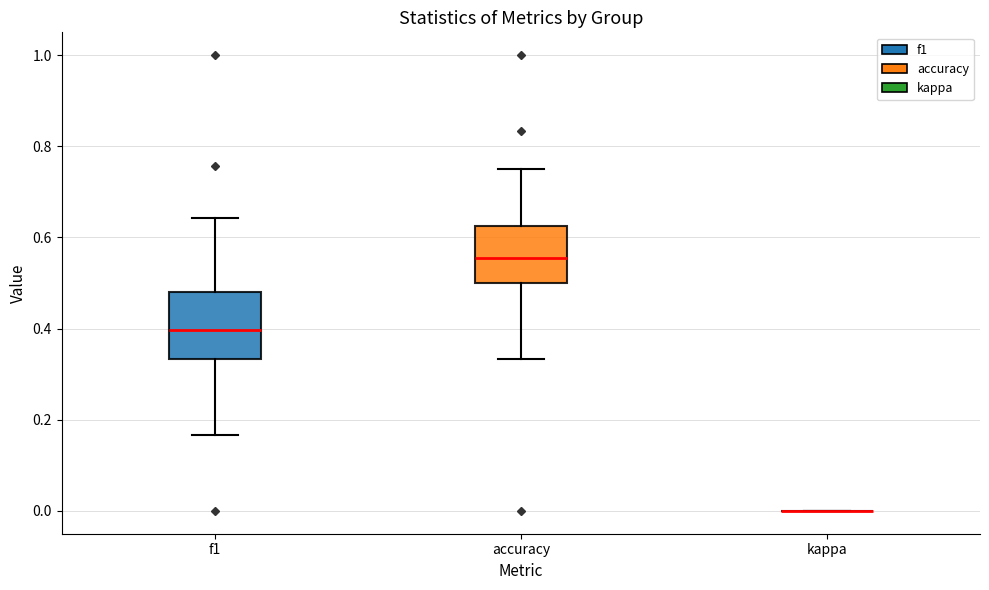

Which box is the tallest, from its lower edge to its upper edge?

f1